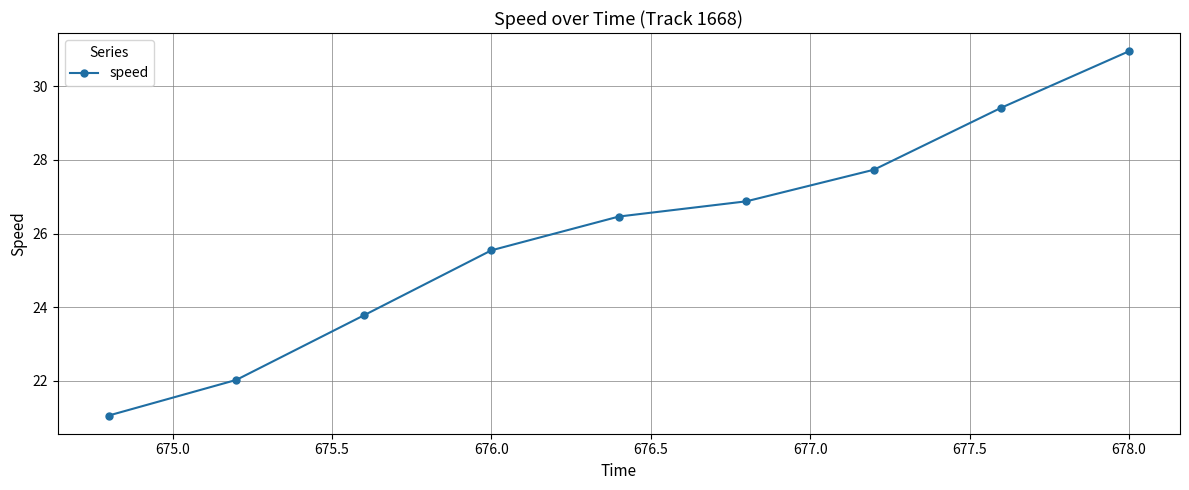

What is the value of the 6th point from the left?

26.9